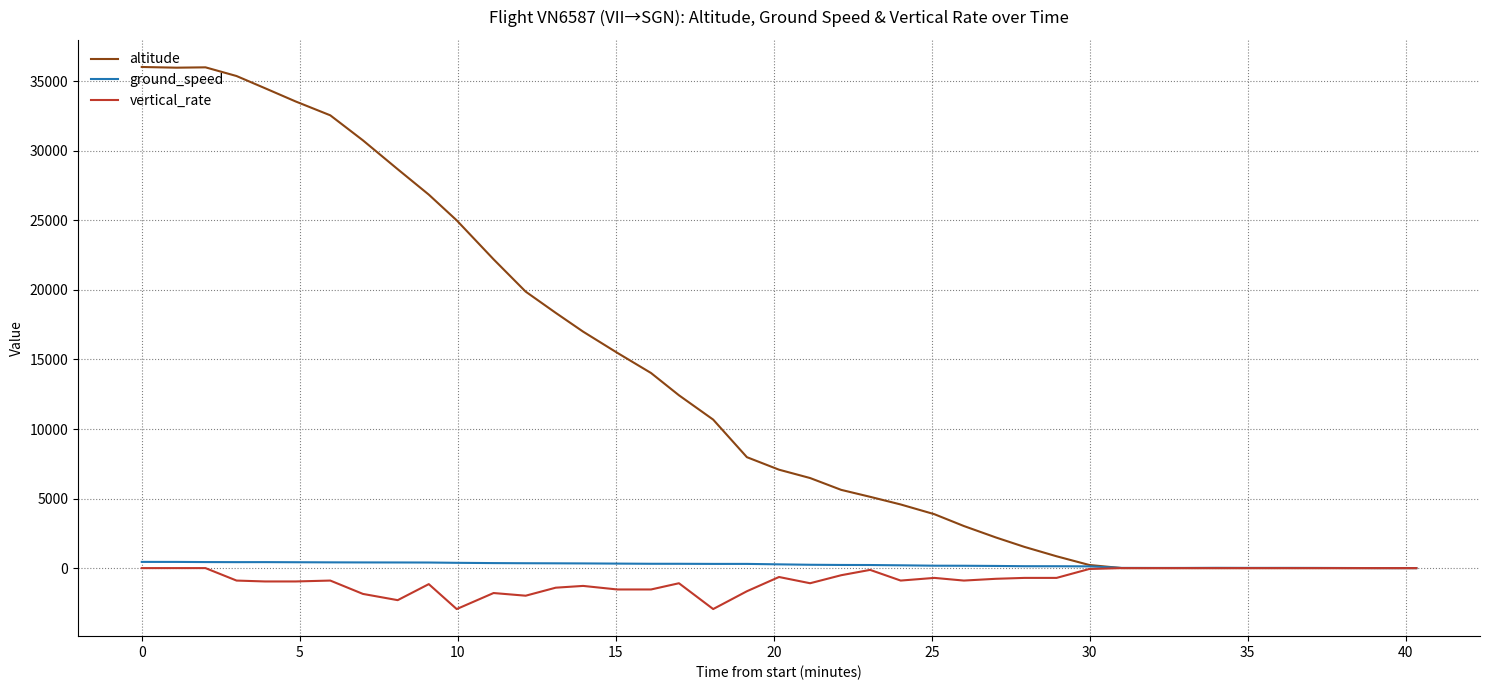

Which series has the widest spread of values?

altitude